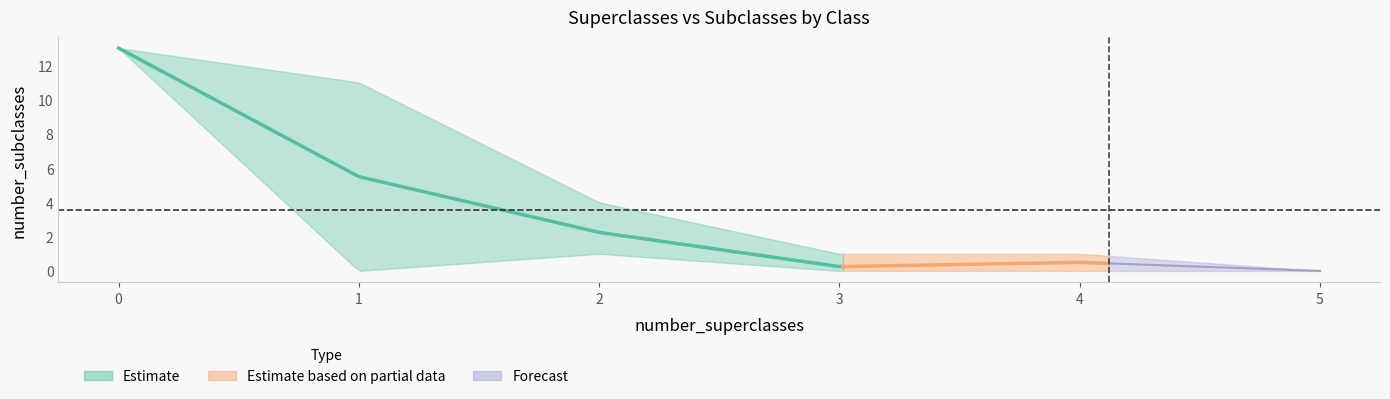

What is the difference between the maximum and second lowest values?

13